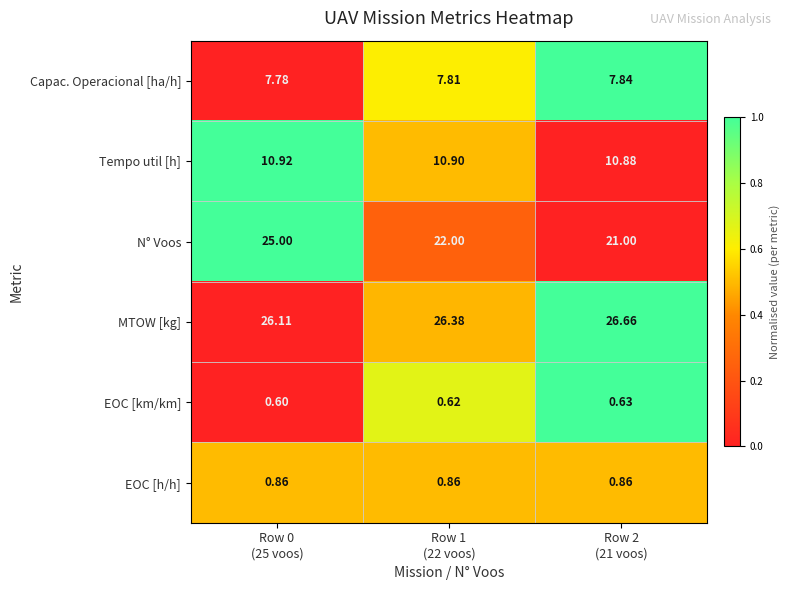

Rank the series by their maximum value, from lowest to highest.

EOC [km/km], EOC [h/h], Capac. Operacional [ha/h], Tempo util [h], N° Voos, MTOW [kg]